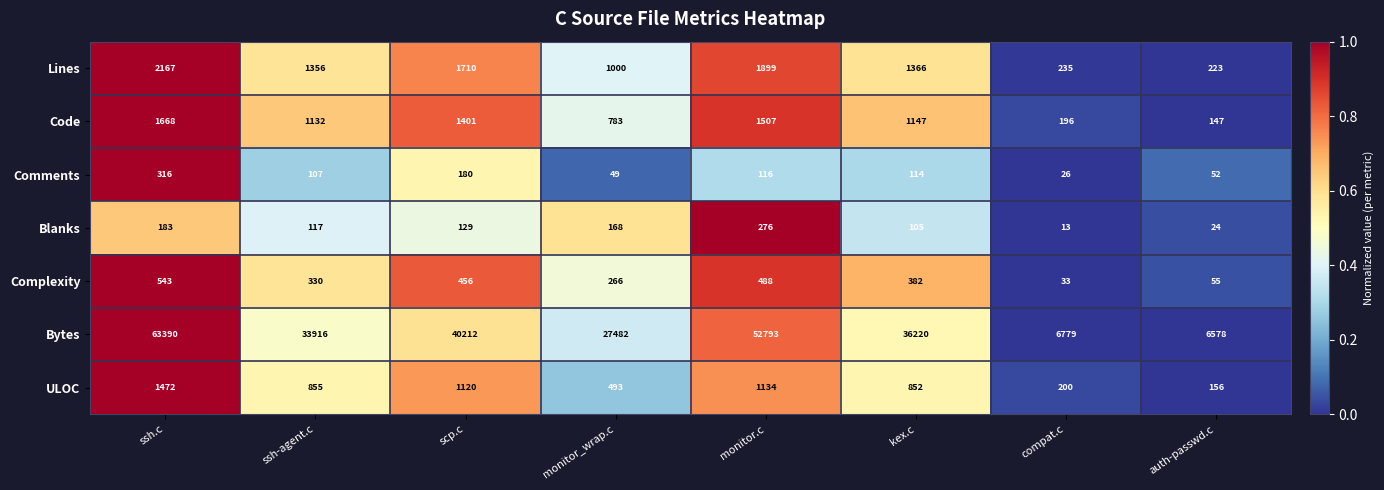

At which category is the sum across all series the highest?

ssh.c